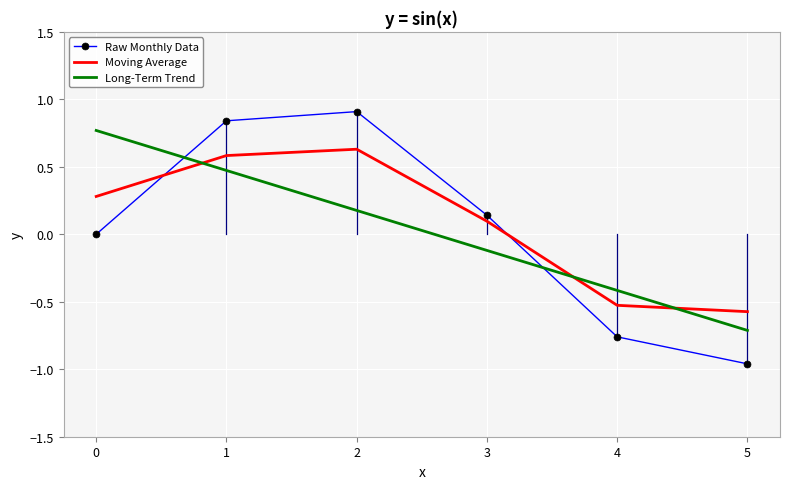

Which category has the highest value in the Long-Term Trend series?

0